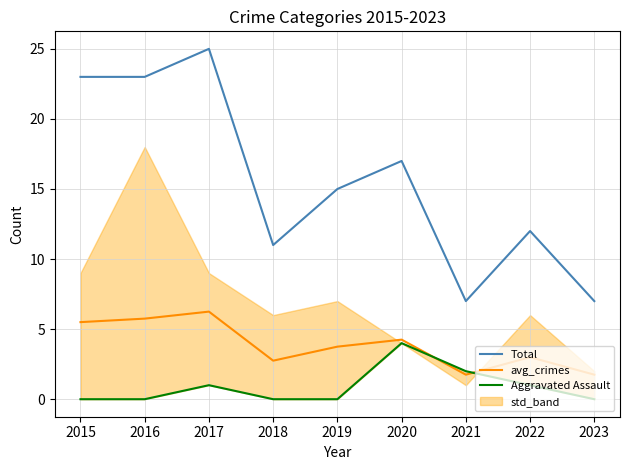

How many data points in Total are above 15?

4